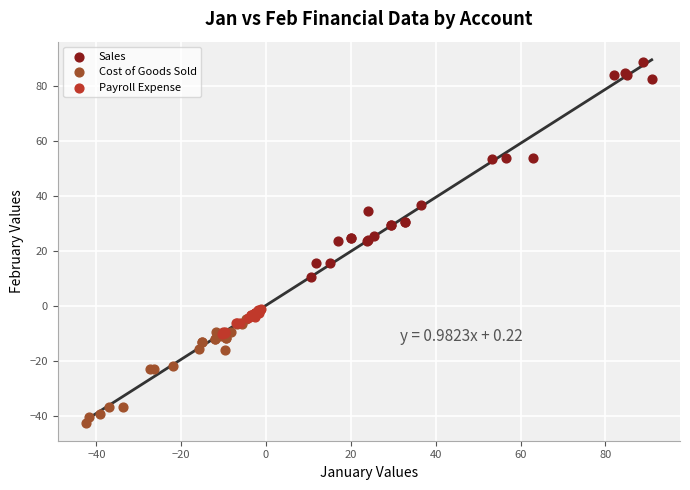

Which series has the widest spread of Y values?

Sales